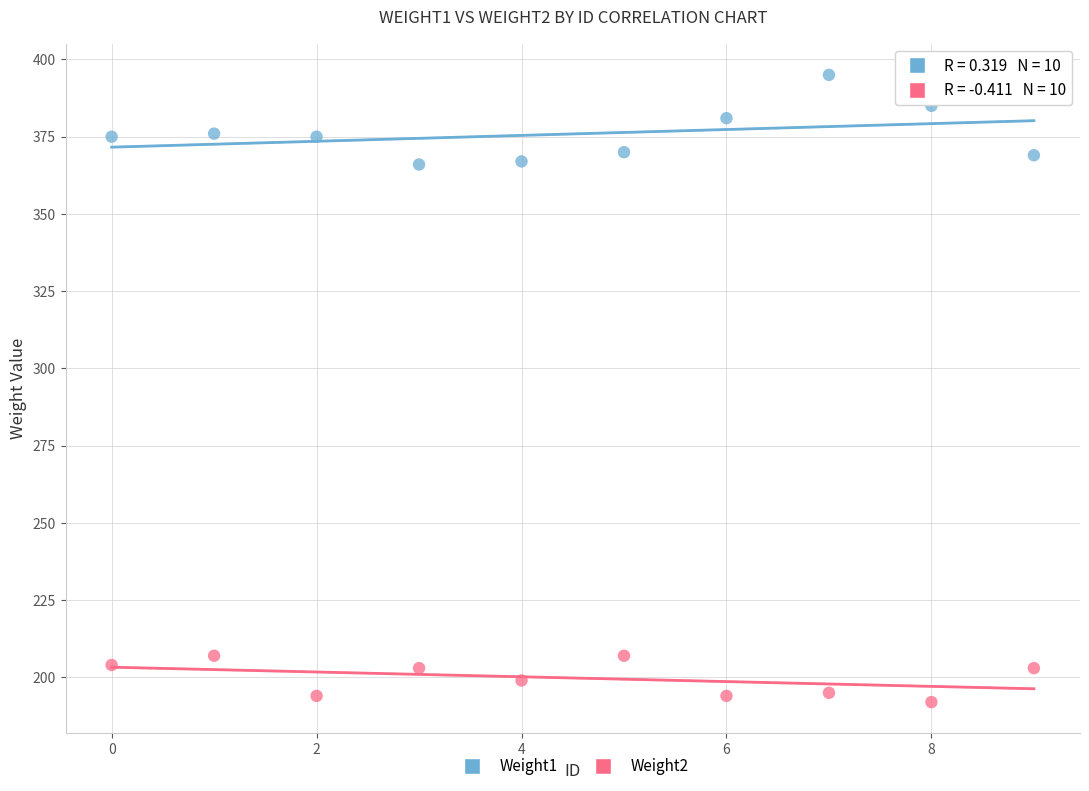

Which series has the widest spread of Y values?

Weight1